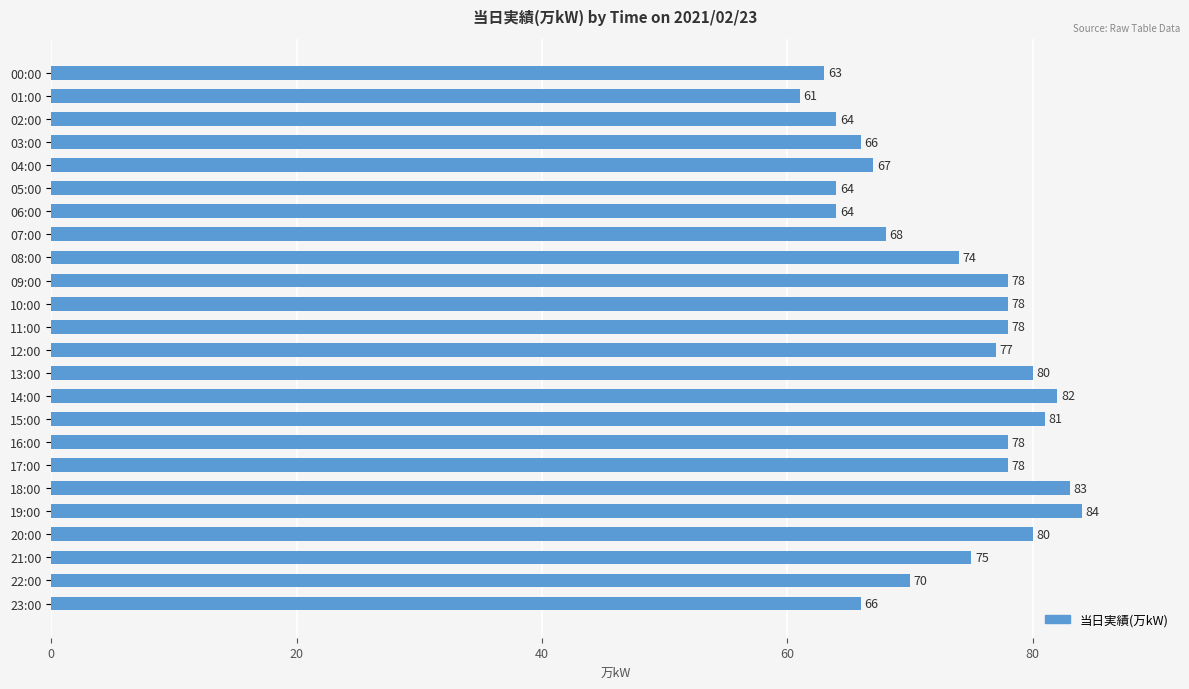

What is the maximum value shown in the chart?

84